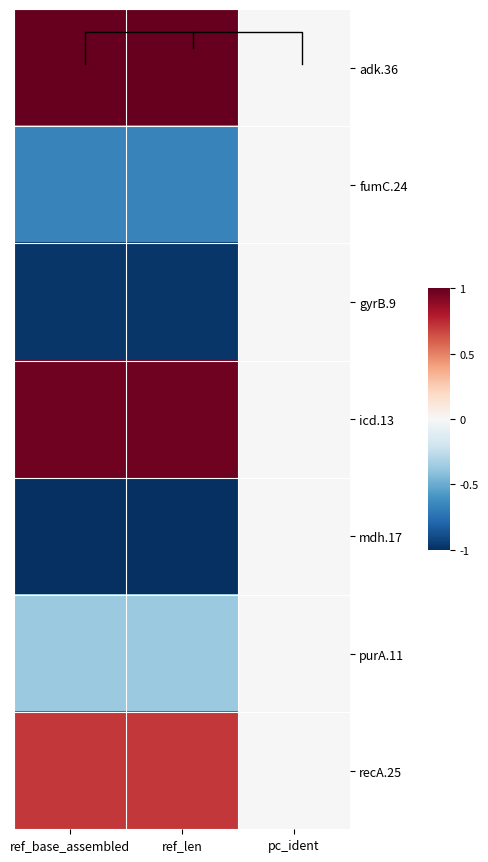

Which series has the largest range (max minus min)?

adk.36